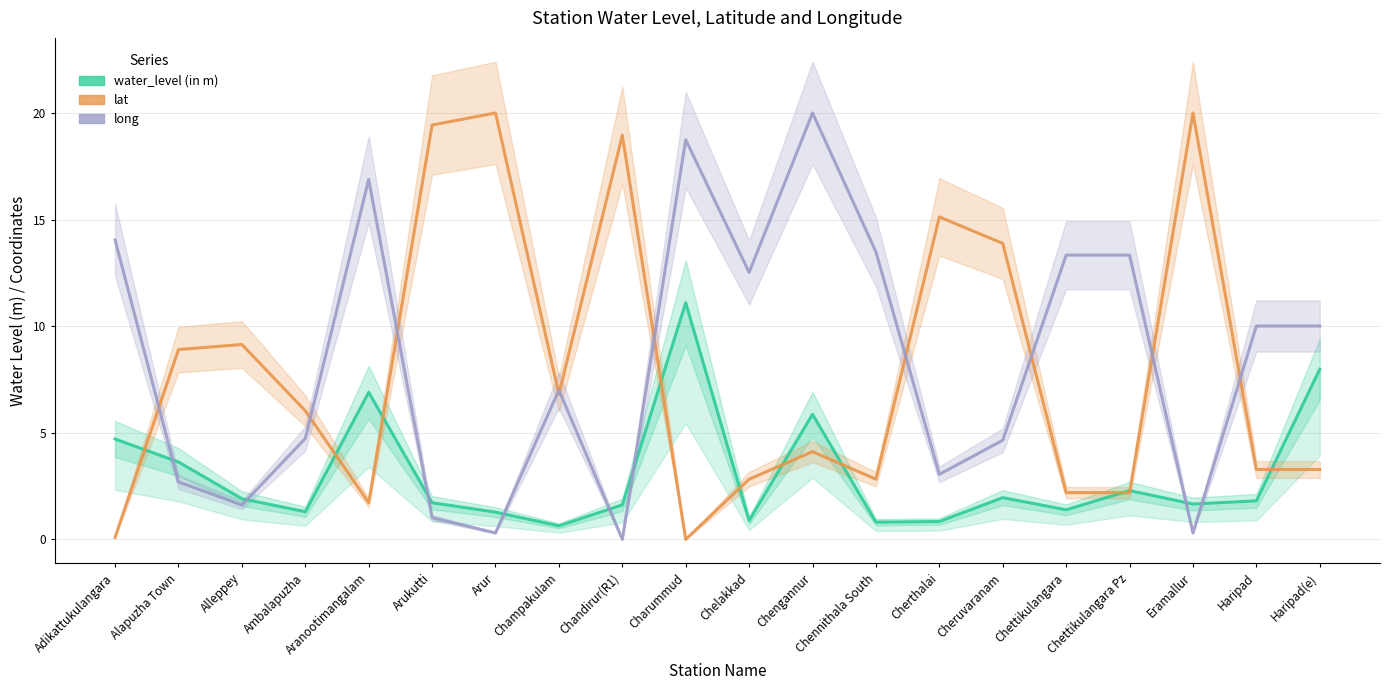

What position from the left is Eramallur?

18